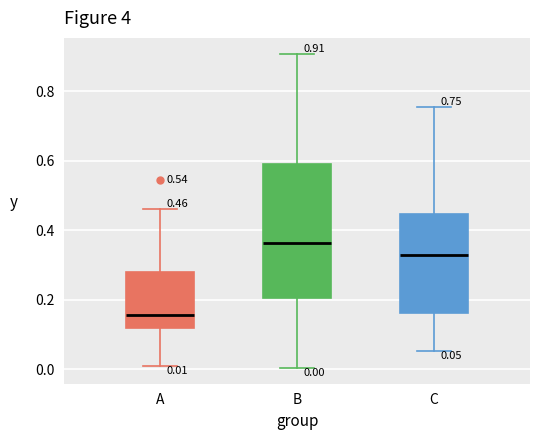

Comparing the boxes themselves (not the whiskers), which one is the tallest?

B